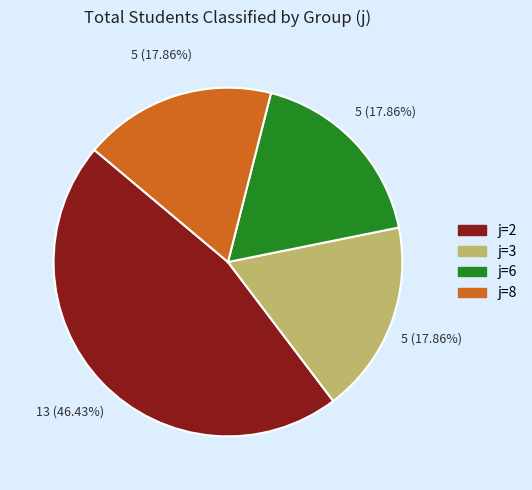

Is there any slice that represents more than half of the pie?

No